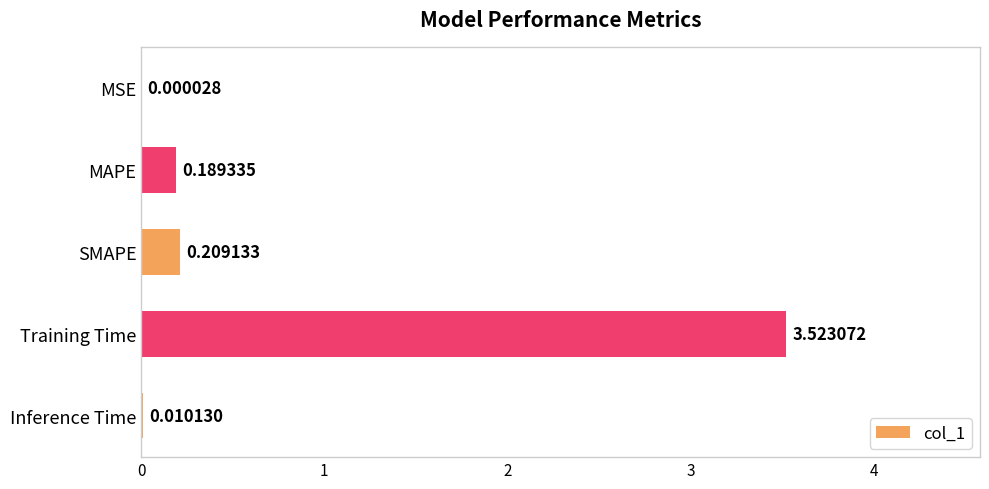

Which label corresponds to the largest value in the chart?

Training Time